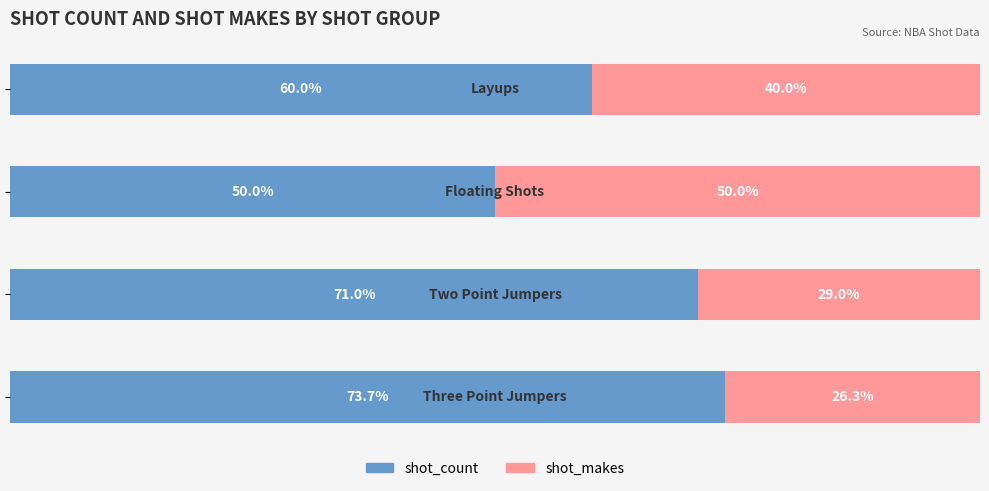

At how many categories does at least one series exceed 65?

2